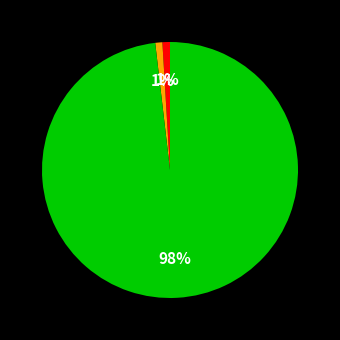

How many slices are in this pie chart?

3